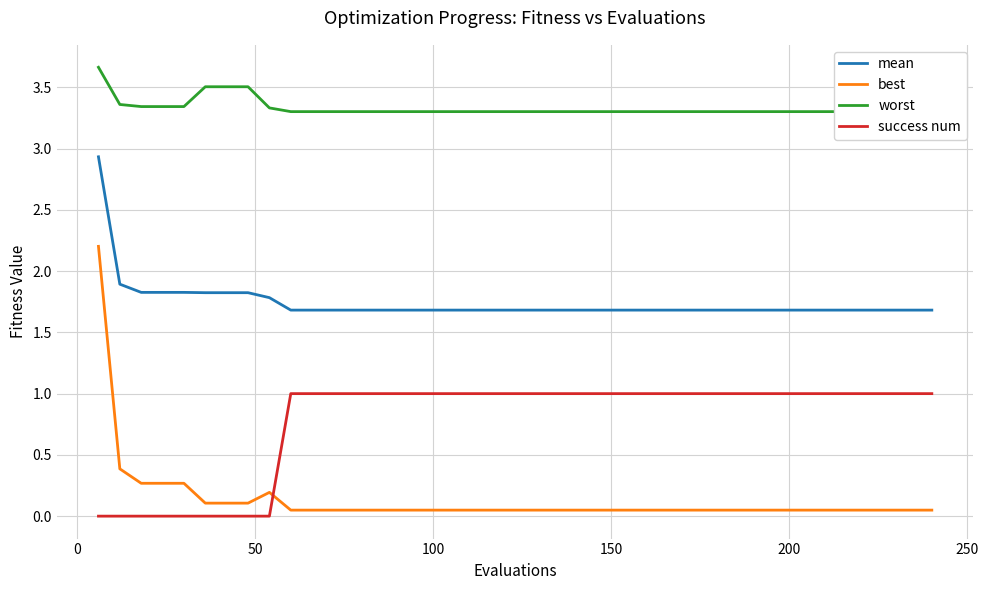

True or false: mean and best cross at least once.

False